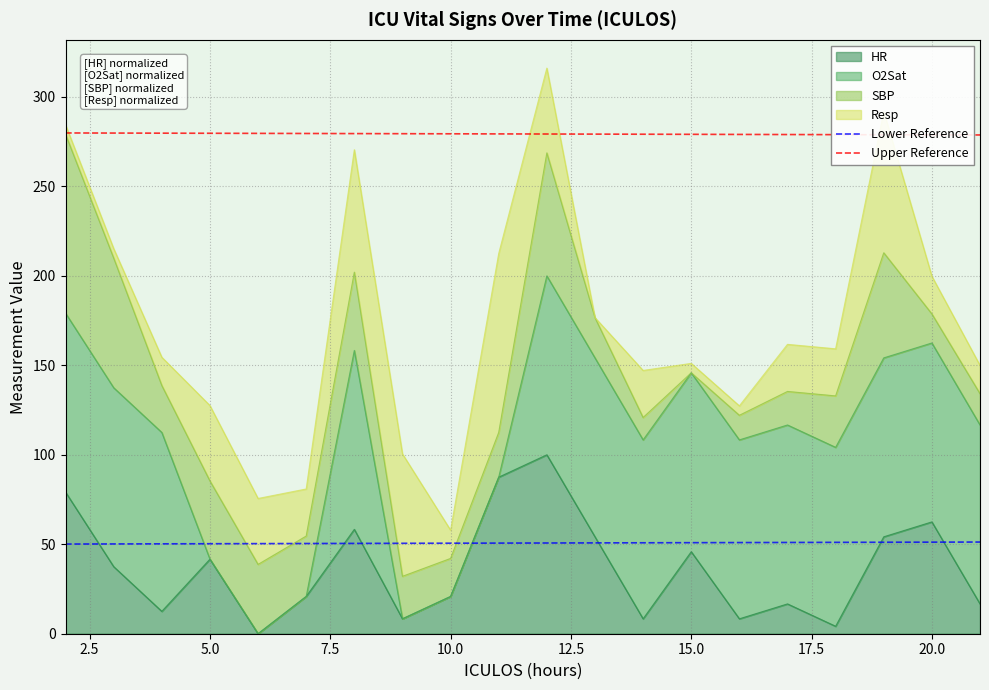

Which series has the largest total across all categories?

Upper Reference